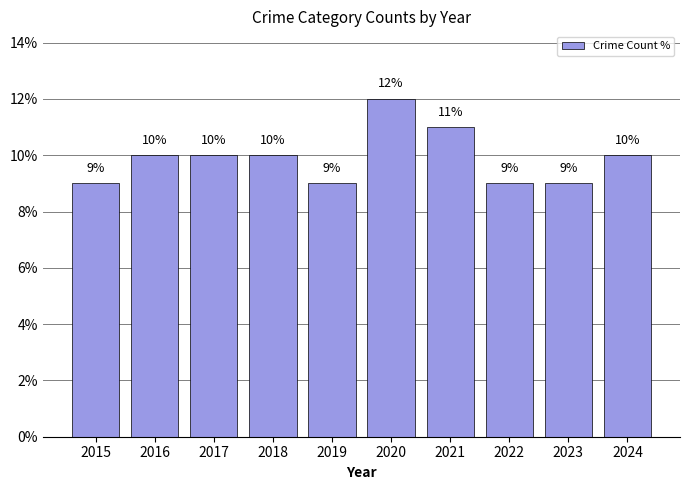

What is the sum of all values?

99